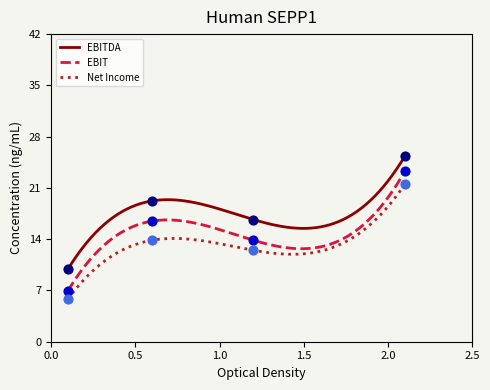

Which series contains the lowest Y value?

Net Income